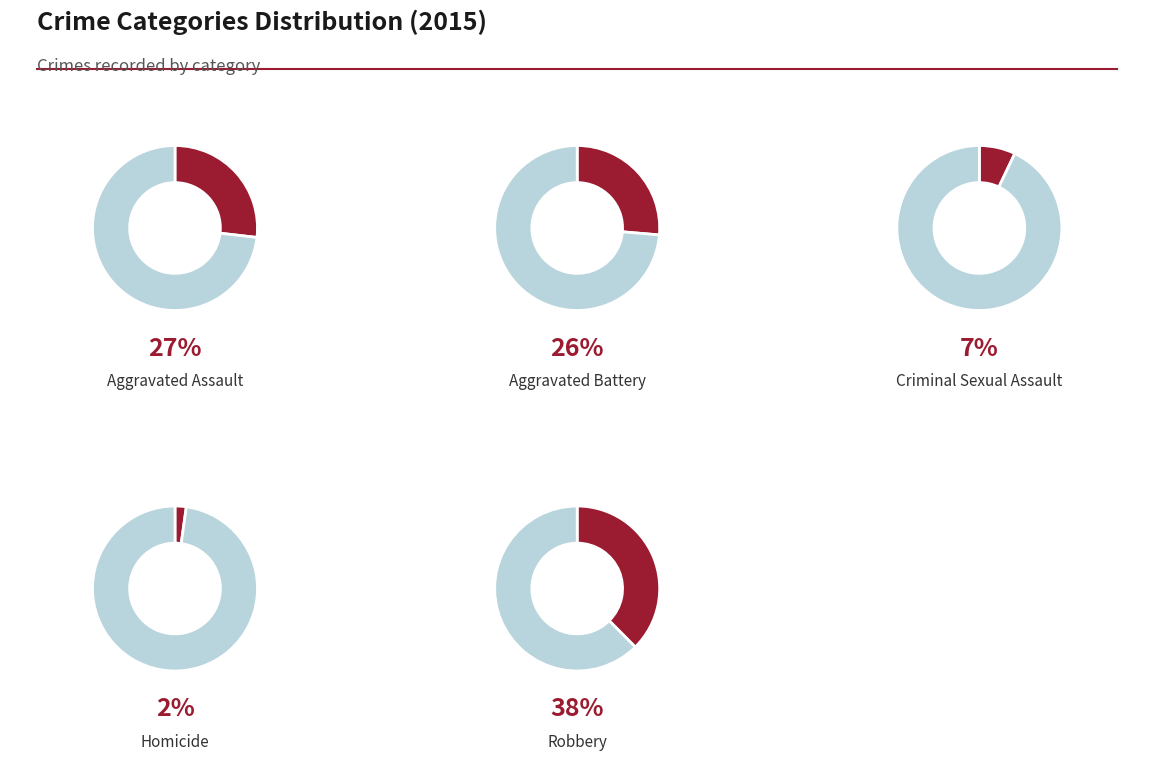

To the nearest percent, what percentage of the pie is Criminal Sexual Assault?

7%